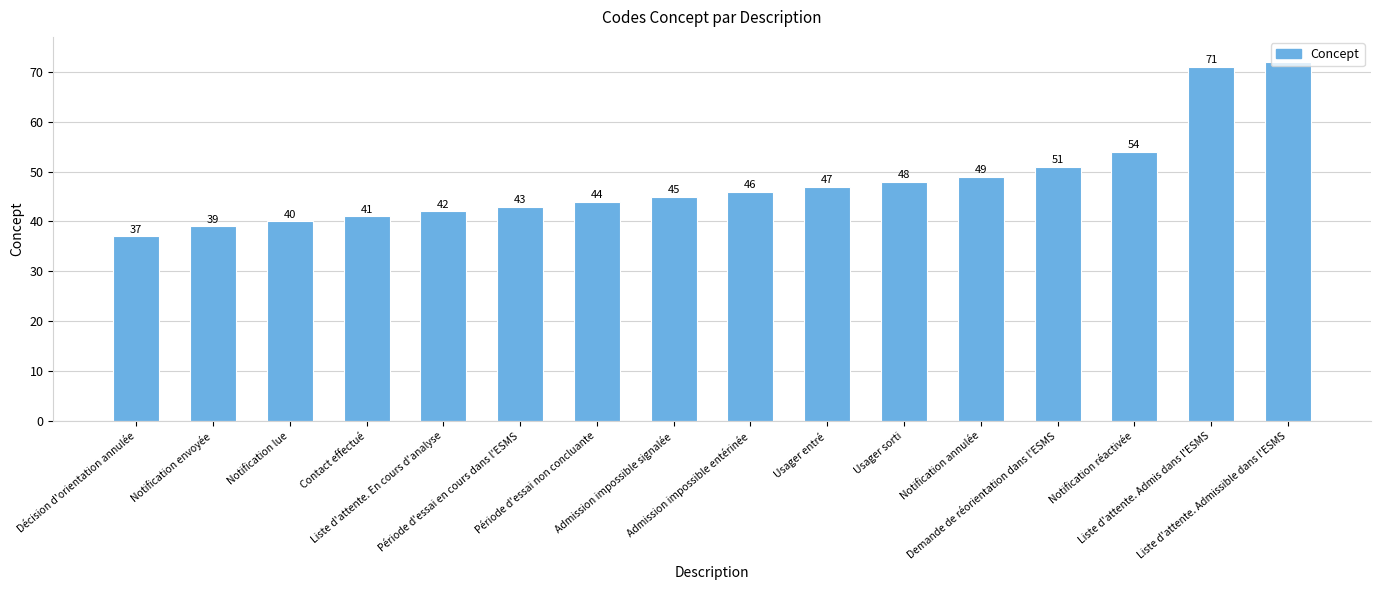

What position from the left is Notification réactivée?

14